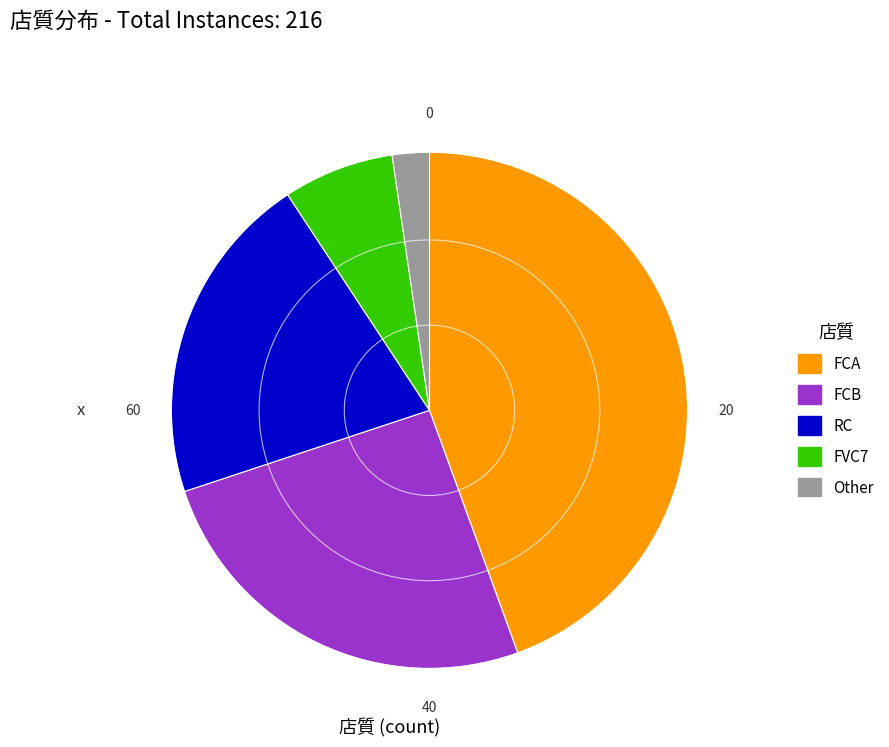

Do FCA and Other together represent more than half of the pie?

No